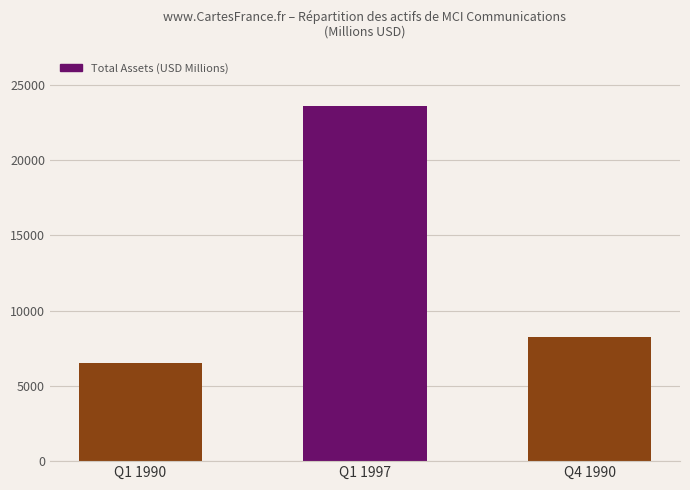

What is the approximate value at Q1 1990, to the nearest 100?

6500